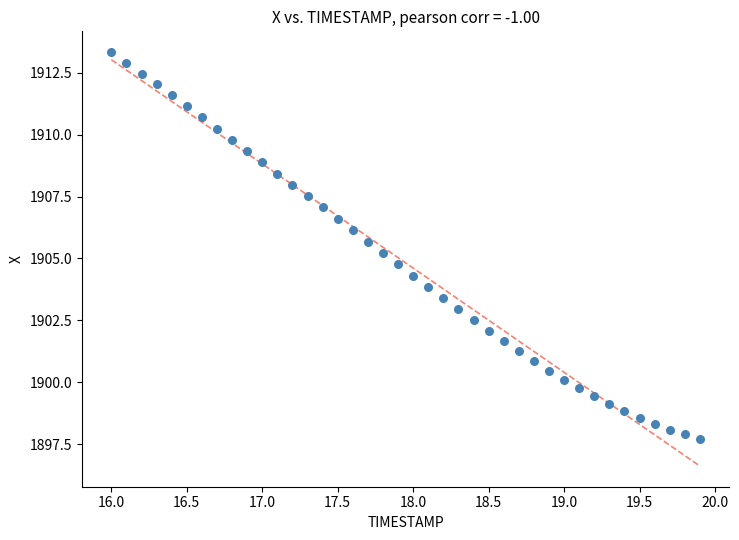

What is the range of Y values (max minus min)?

15.6